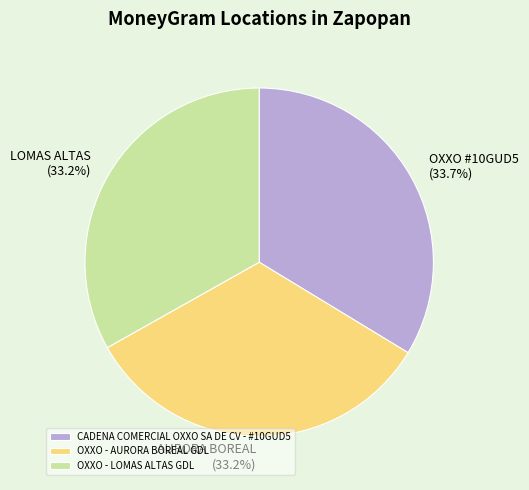

To the nearest percent, what percentage of the pie is OXXO - LOMAS ALTAS GDL?

33%